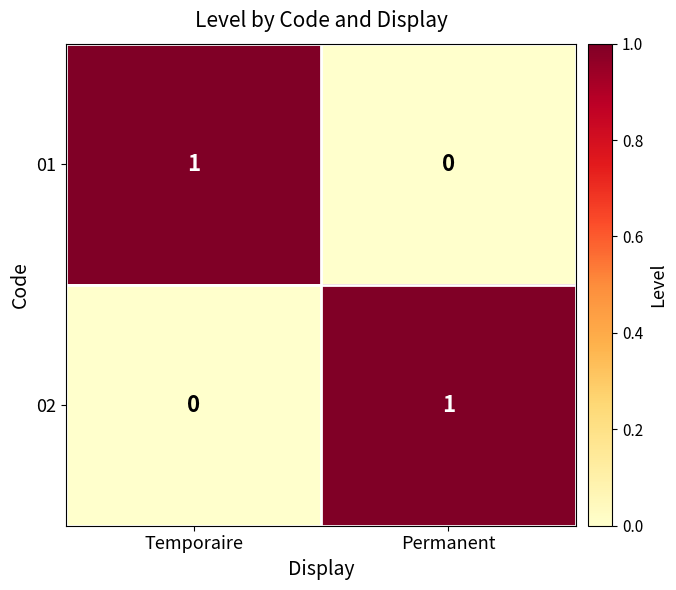

How many distinct data groups are displayed?

2